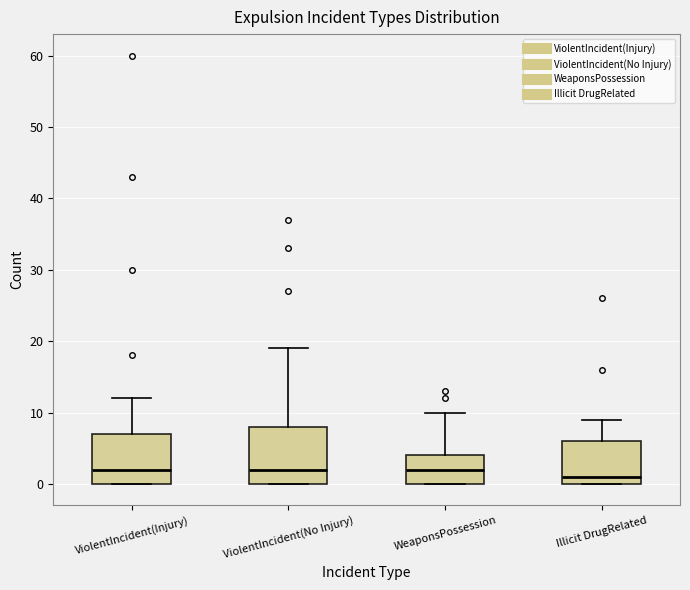

Which box is the tallest, from its lower edge to its upper edge?

ViolentIncident(No Injury)